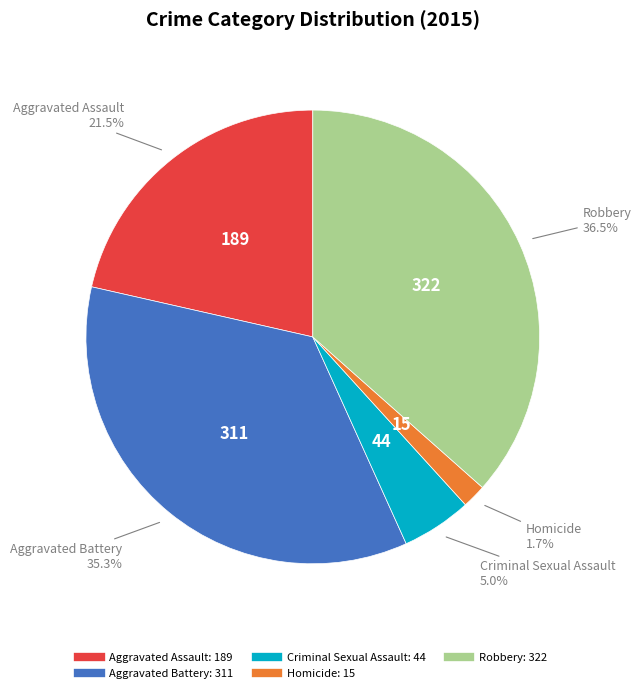

Approximately how many times larger is the value at Robbery compared to Aggravated Battery?

1.0